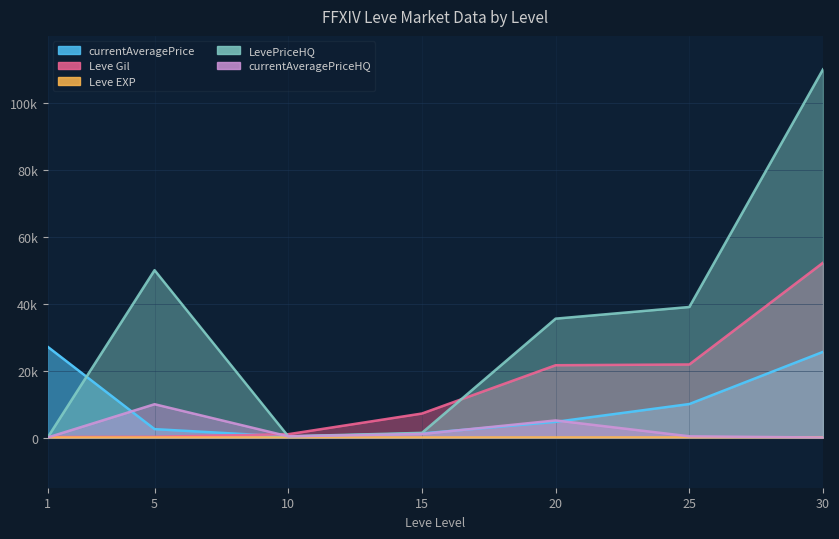

At which category is the sum across all series the highest?

30